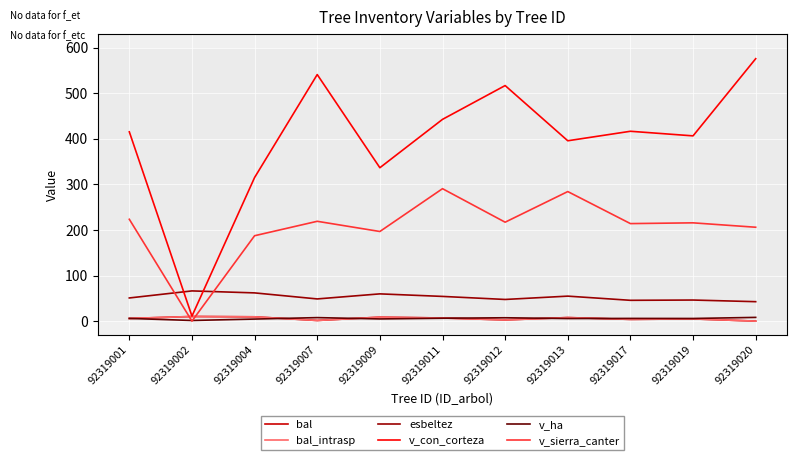

Does the chart display data point markers on the line(s)?

No